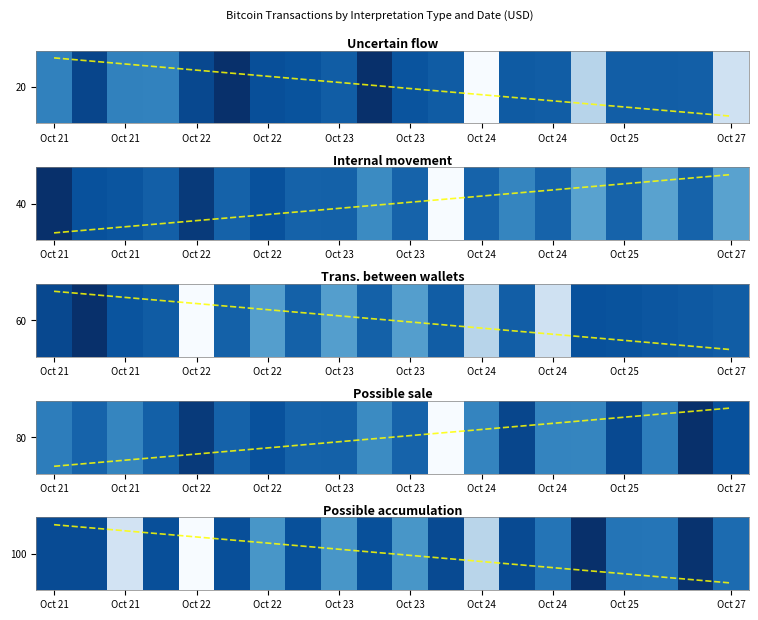

Where does the Trans. between wallets series first go above 200000000?

Oct 21